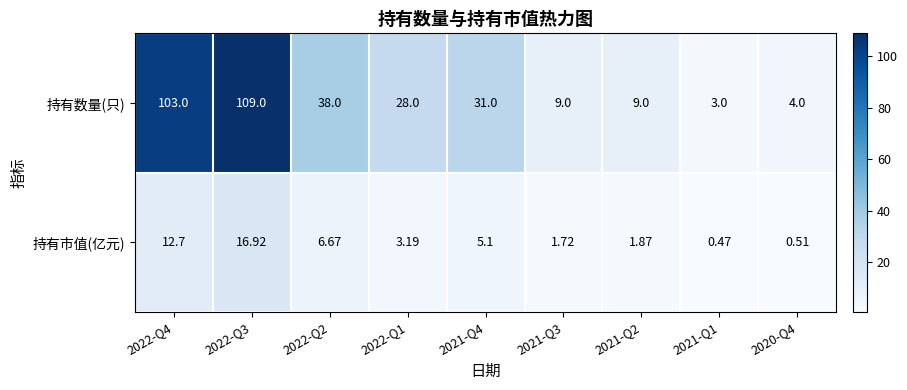

Rank the series by their average value, from lowest to highest.

持有市值(亿元), 持有数量(只)